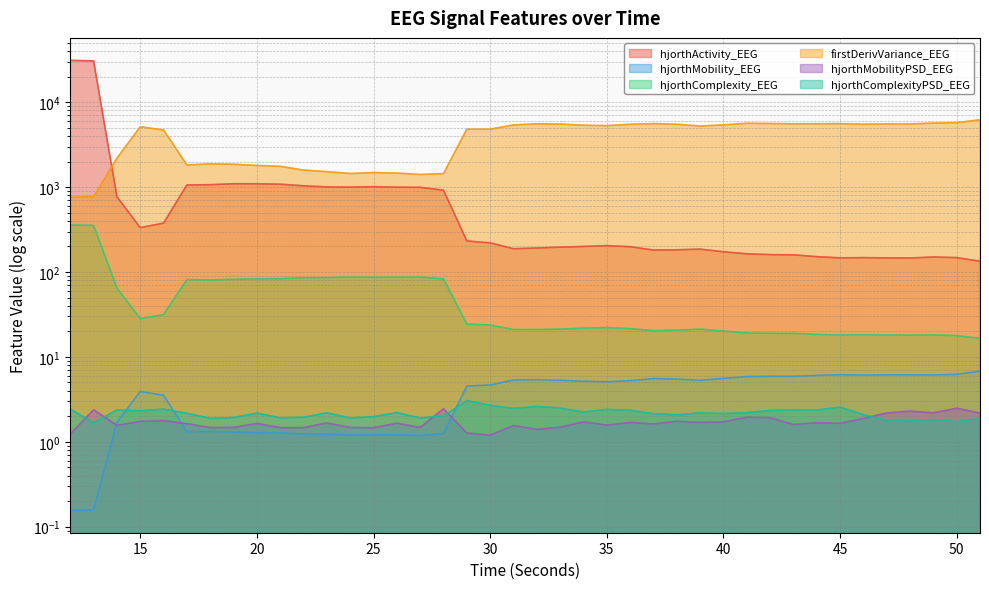

At which category does the chart reach its minimum across all series?

12